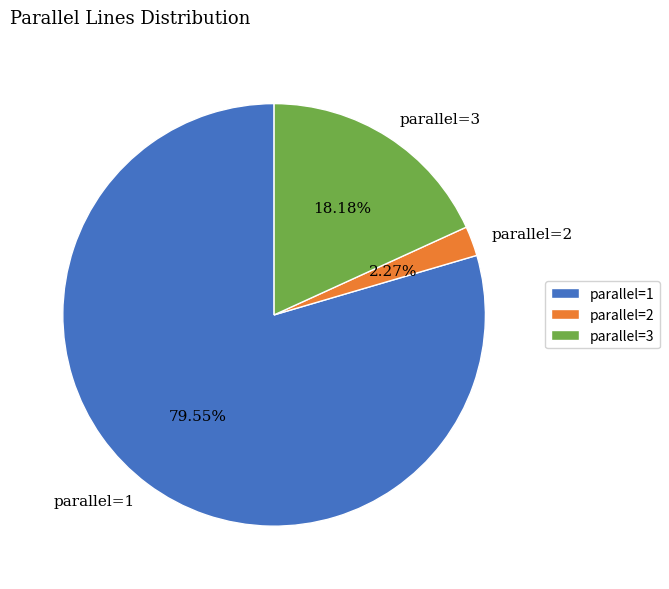

How many slices are in this pie chart?

3